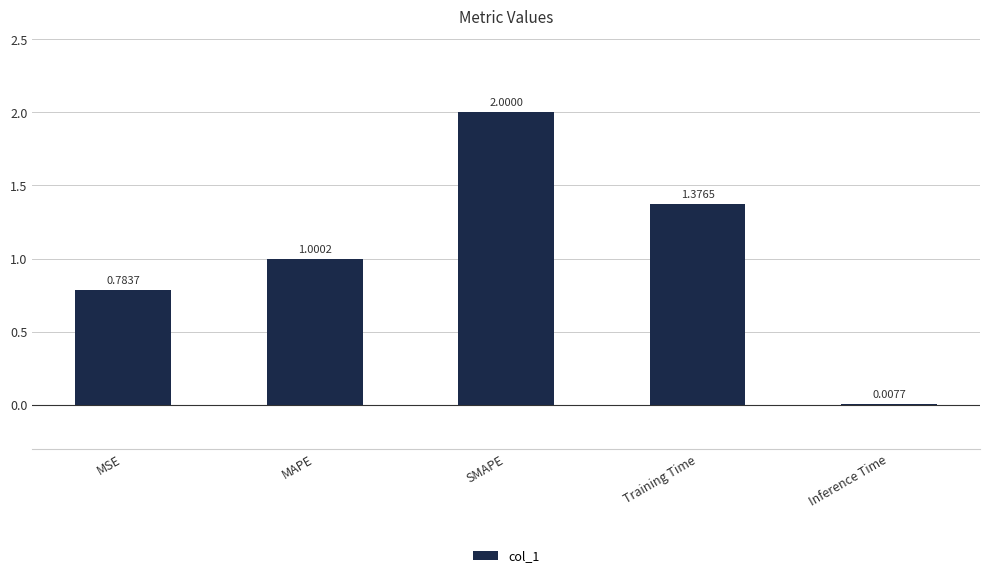

What is the change in value from MAPE to SMAPE?

+1.0